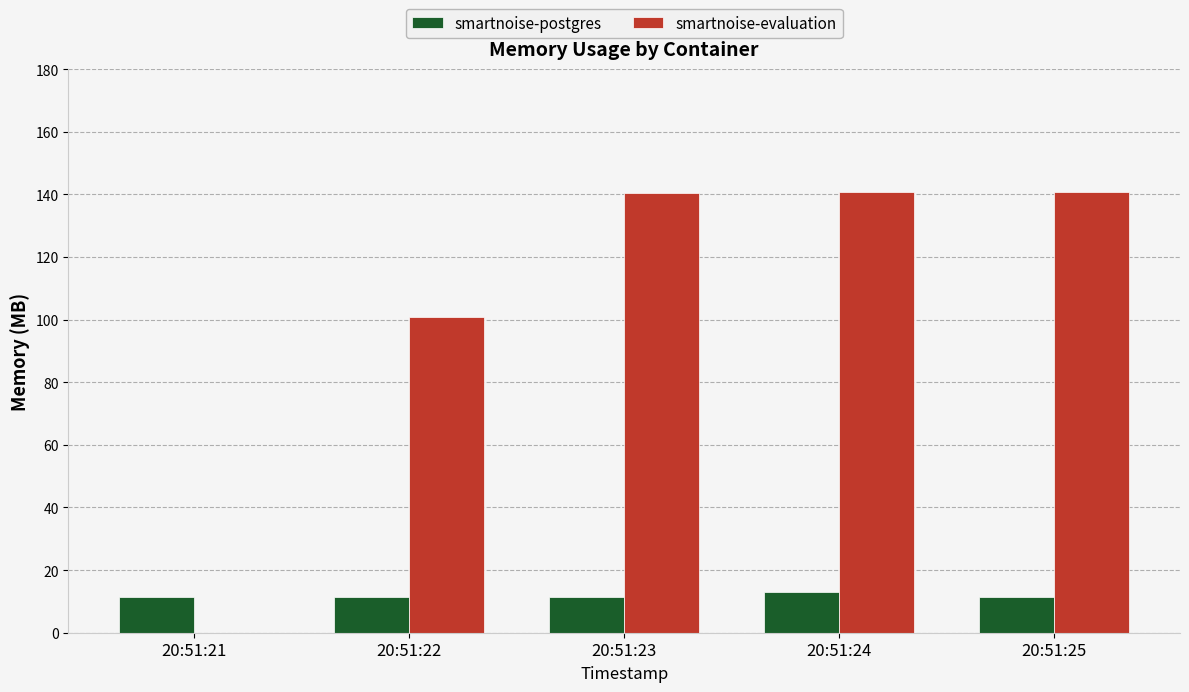

What is the sum of all smartnoise-postgres values?

58.1